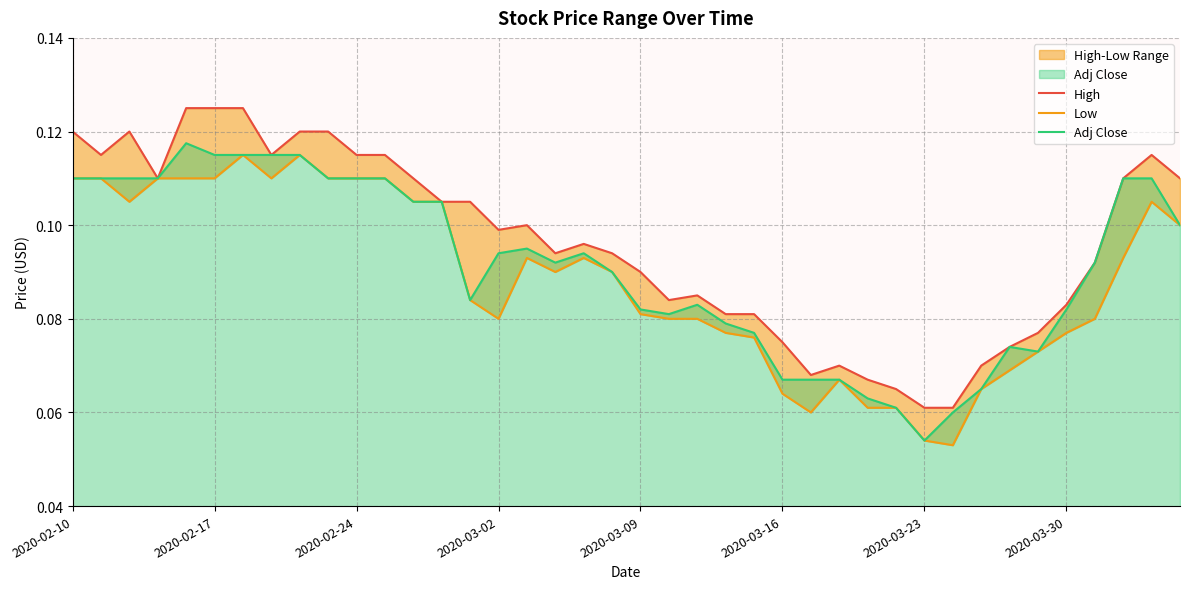

Is it true that Adj Close equals 0.2 at 2020-03-16?

False